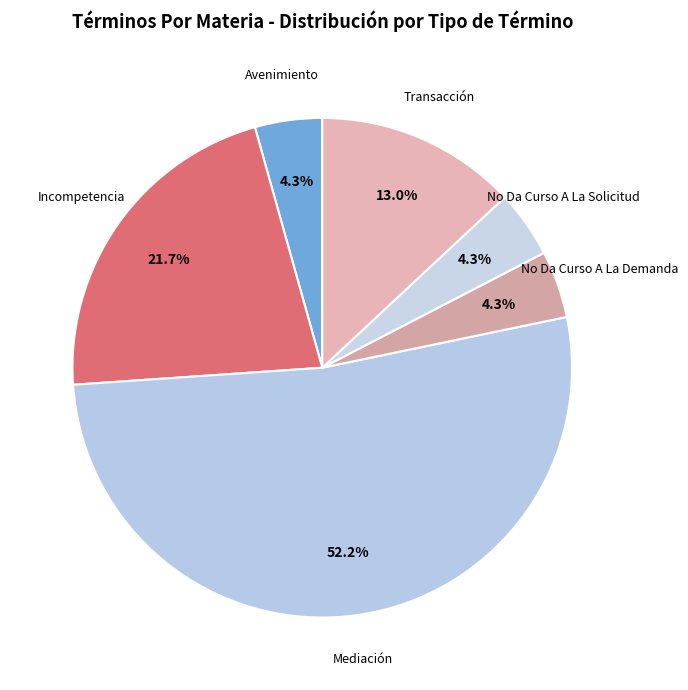

Which slice is the largest?

Mediación